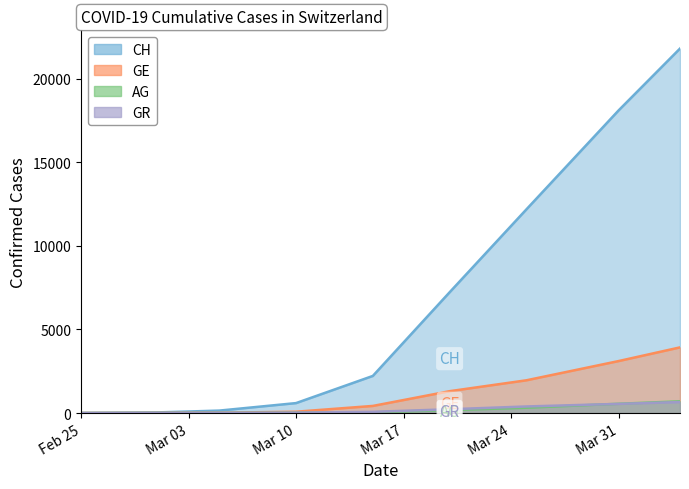

What is the maximum value shown in the chart?

21806